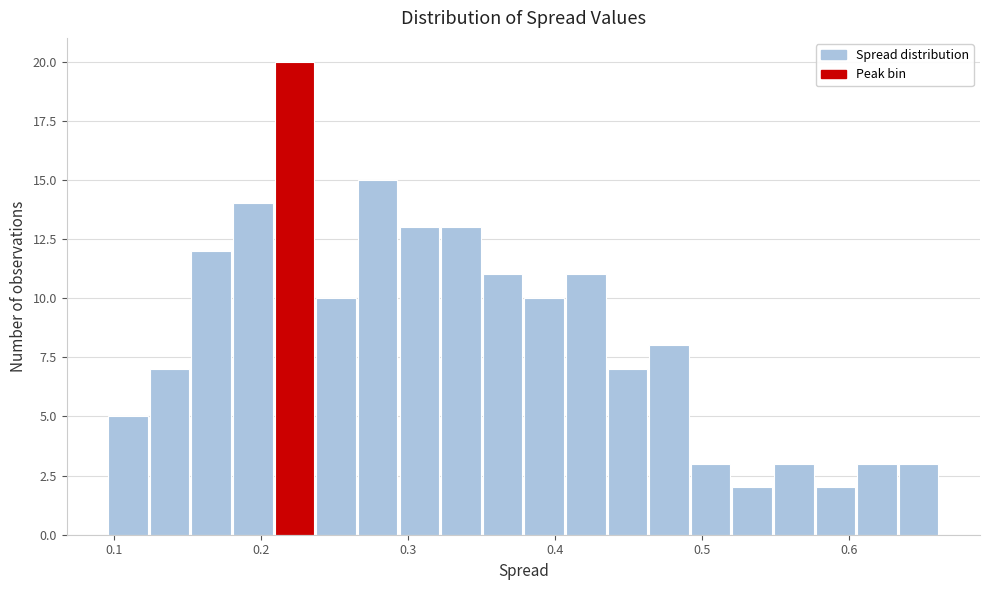

Around what value on the x-axis is the tallest bar? Give the approximate position of its centre, as read against the axis.

0.22